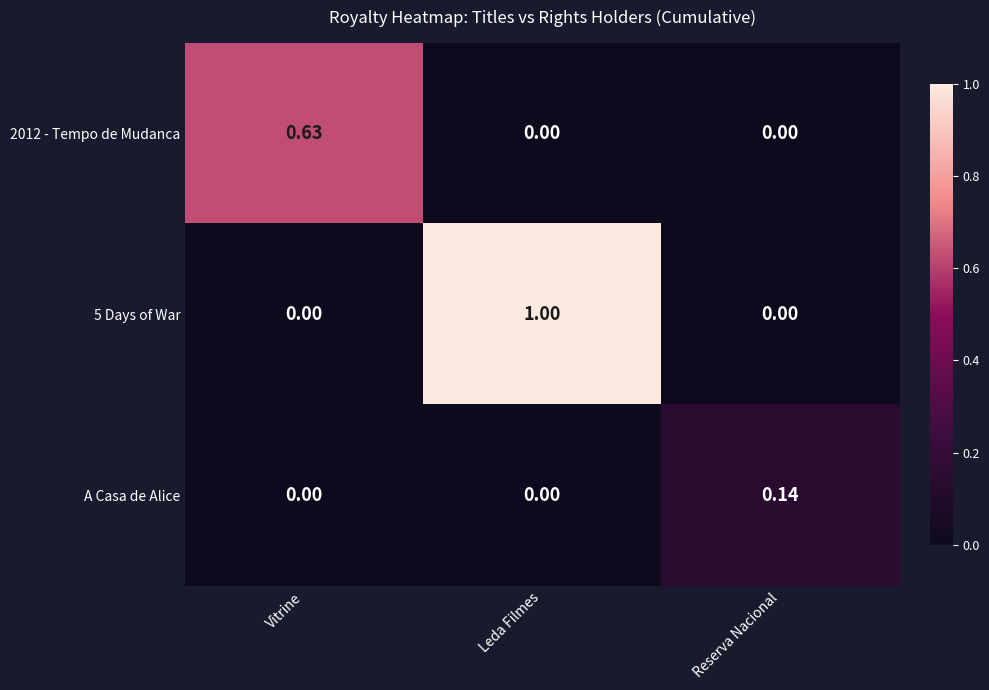

At which category is the sum across all series the highest?

Leda Filmes